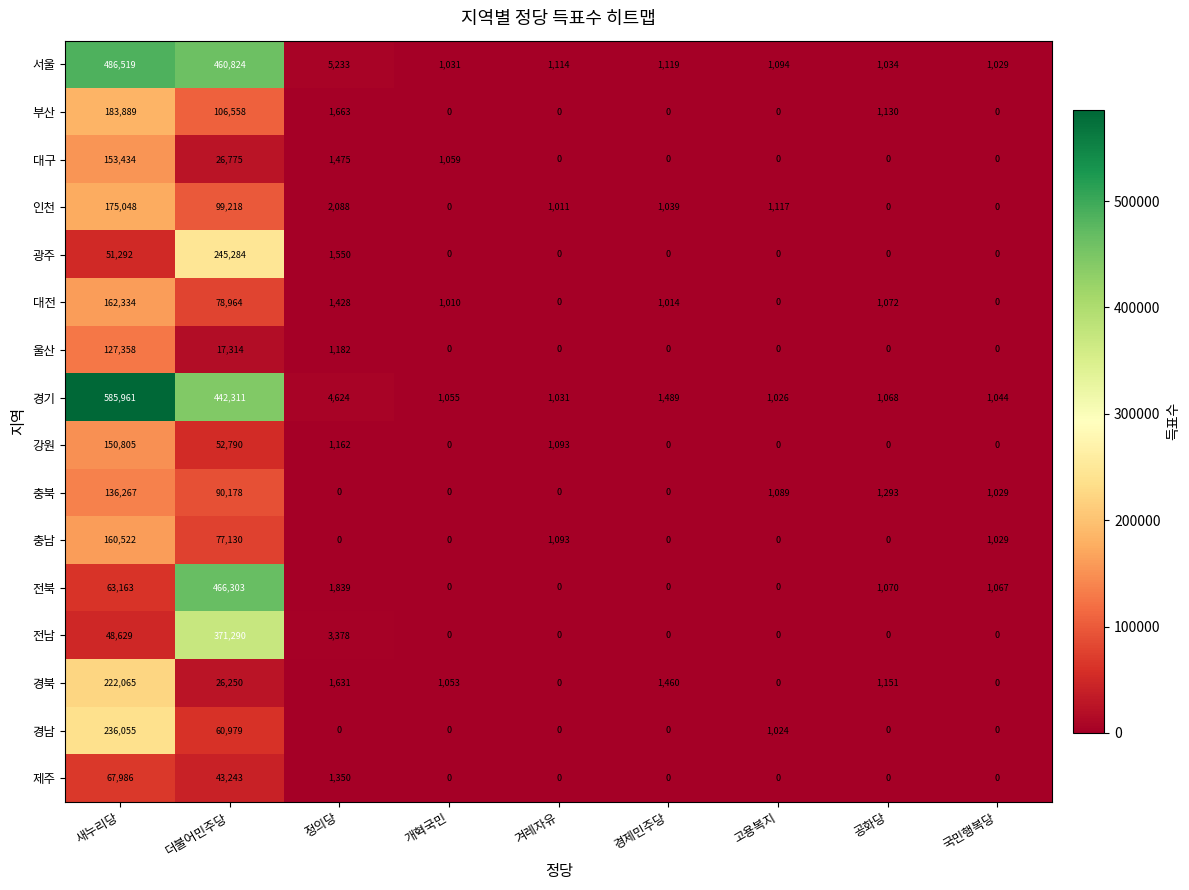

Rank the series by their maximum value, from highest to lowest.

경기, 서울, 전북, 전남, 광주, 경남, 경북, 부산, 인천, 대전, 충남, 대구, 강원, 충북, 울산, 제주